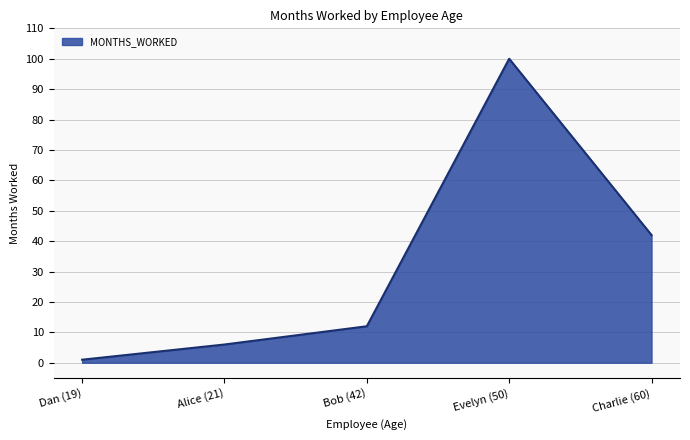

The chart shows a value of 42 at Charlie (60). True or false?

True